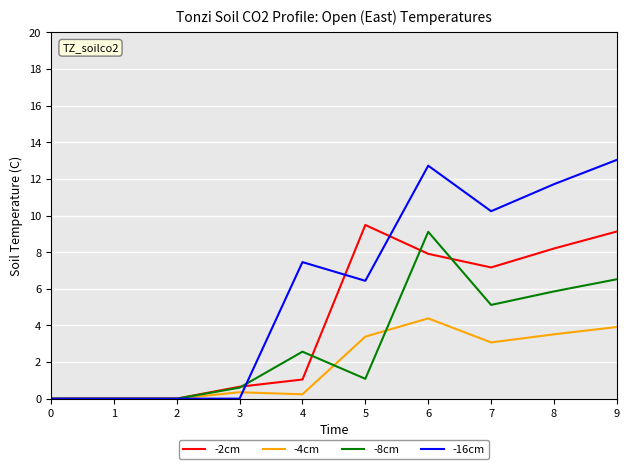

How many values in the -4cm series exceed 3?

5